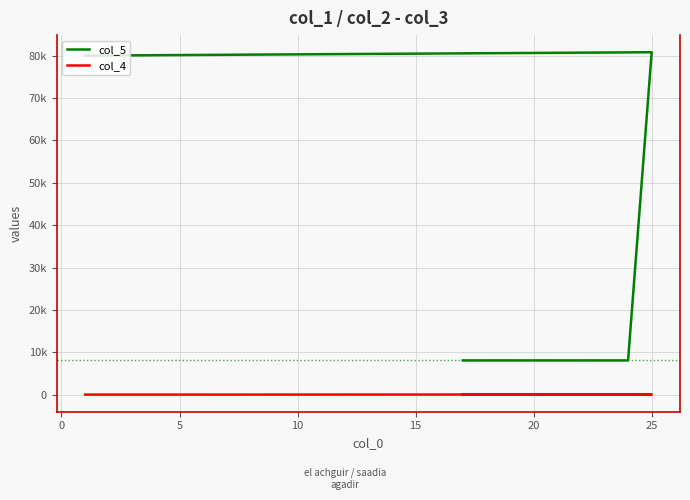

True or false: col_5 and col_4 intersect in this chart.

False